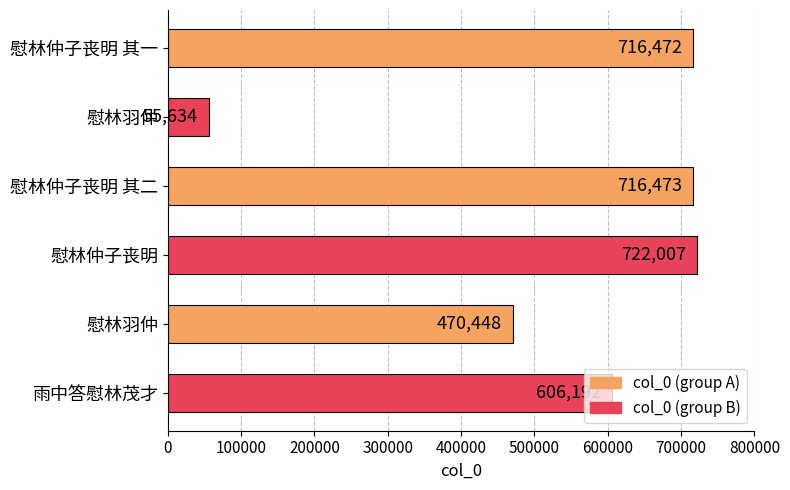

Count the number of categories in the chart.

6